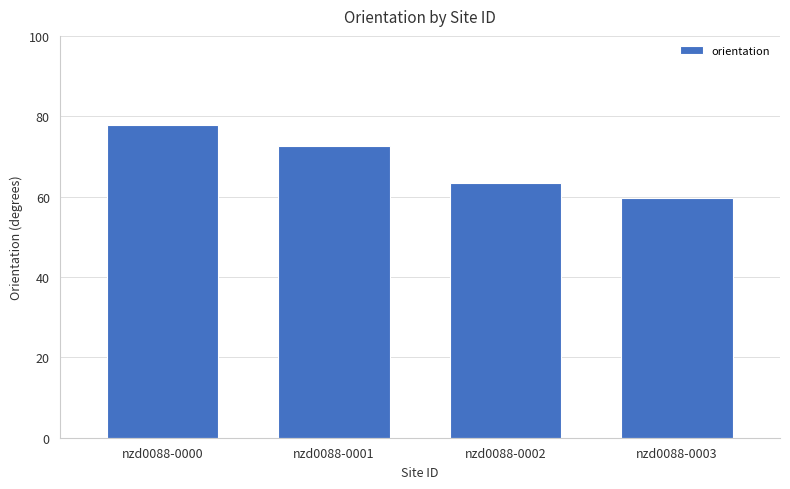

Which category has the lowest value across all series?

nzd0088-0003